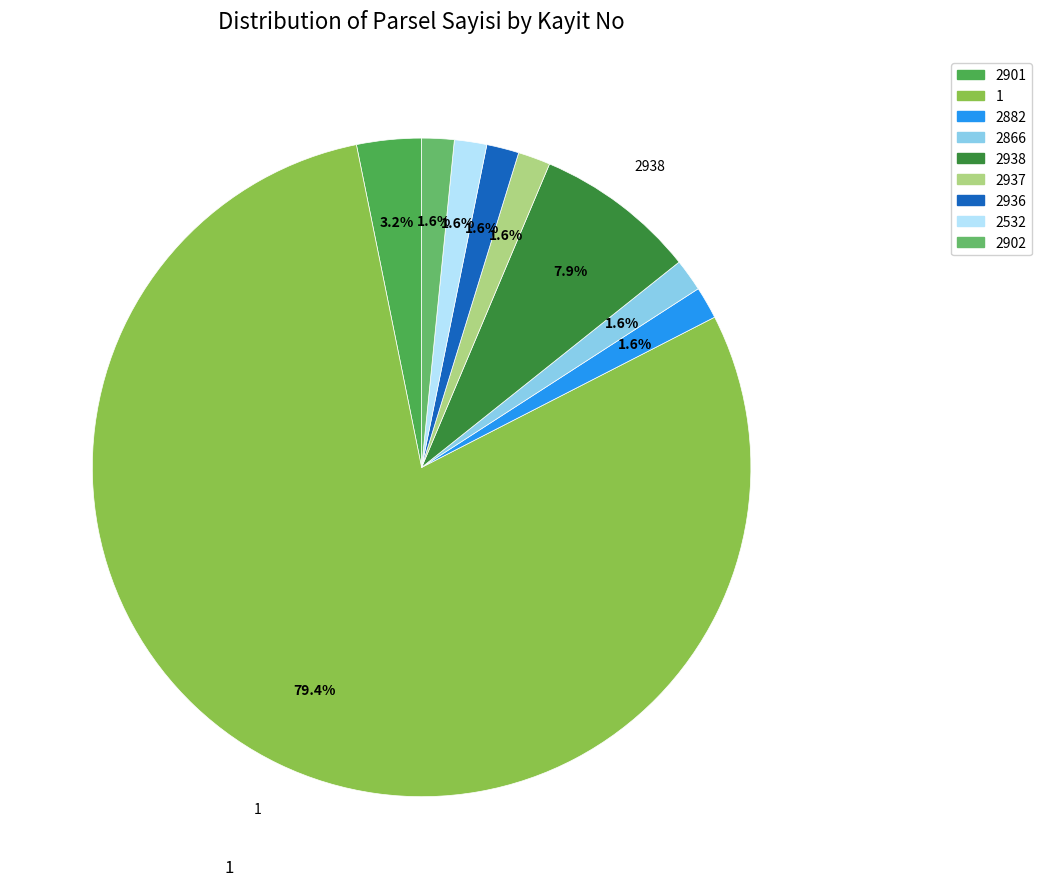

Rank the categories by value from highest to lowest.

1, 2938, 2901, 2882, 2866, 2937, 2936, 2532, 2902